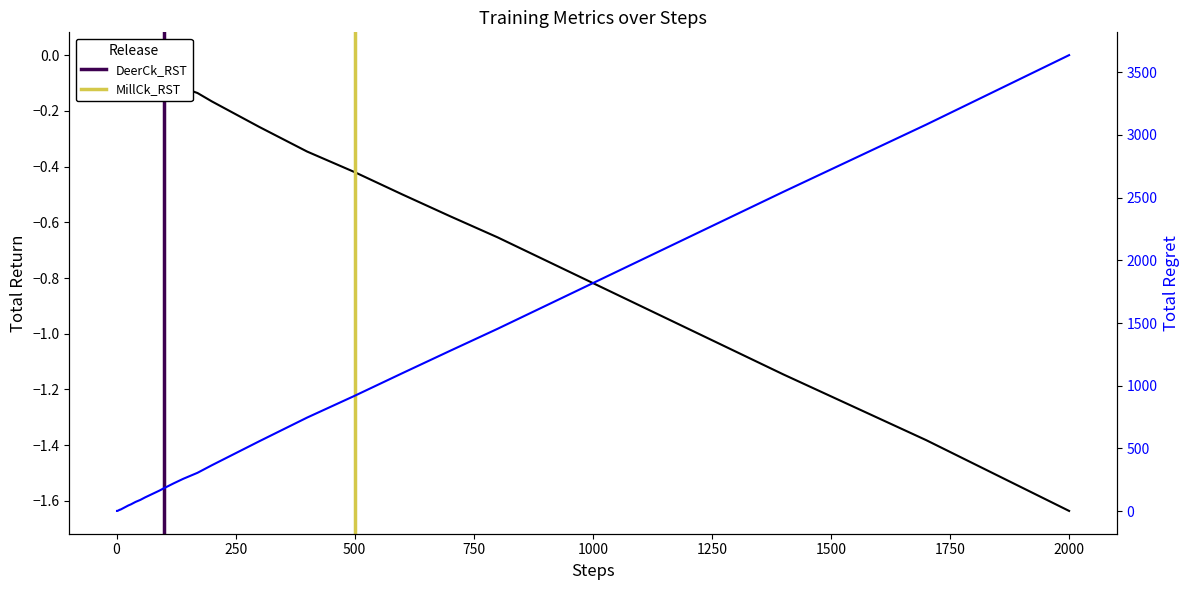

How many lines are shown in the chart?

2